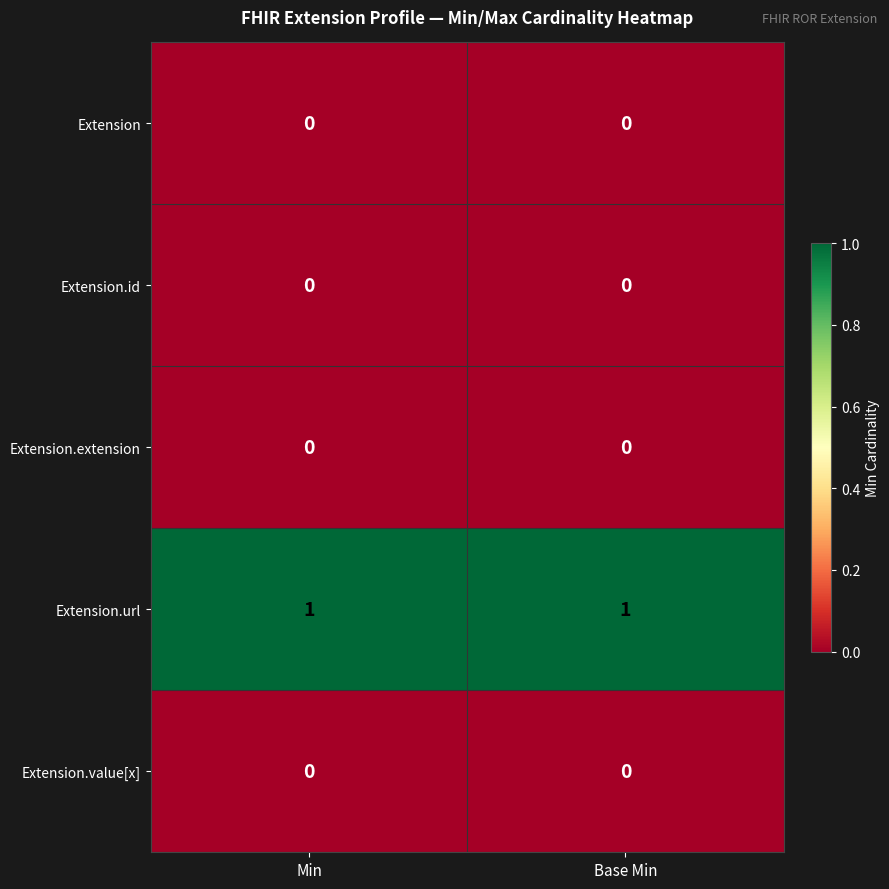

The Extension.url series shows 1 at Base Min. True or false?

True